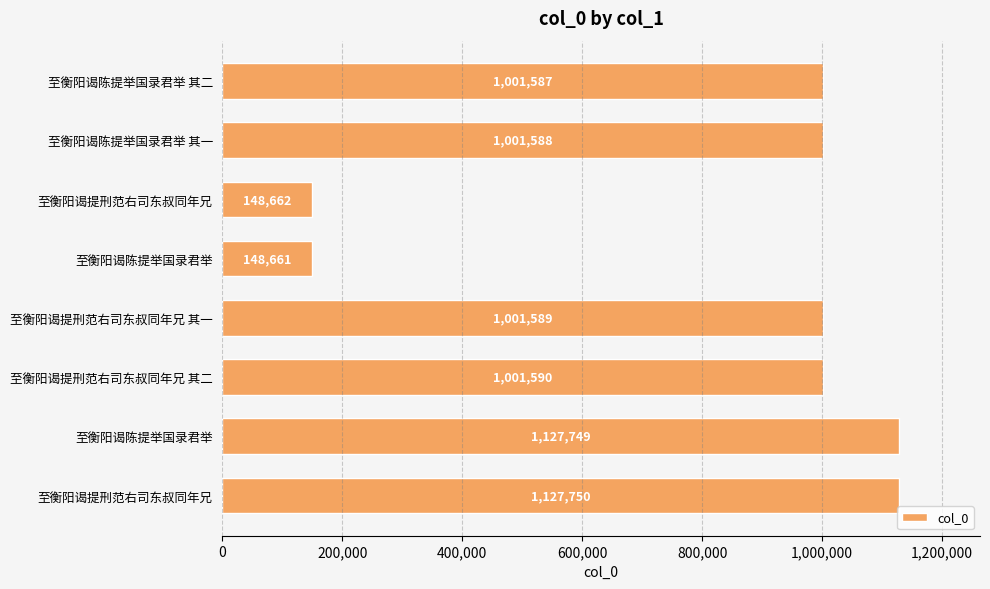

How many distinct data groups are displayed?

1